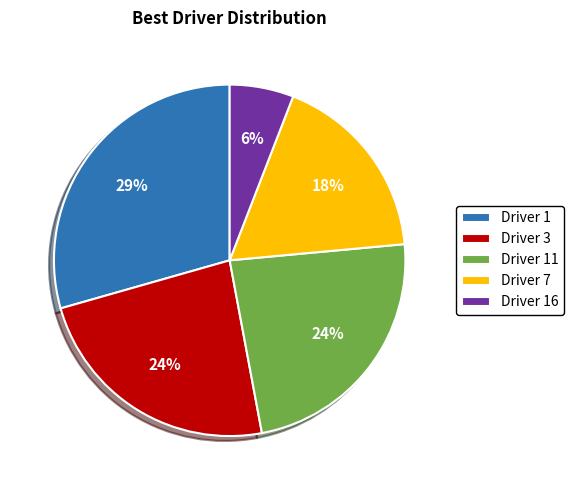

Which has a higher value, Driver 11 or Driver 7?

Driver 11